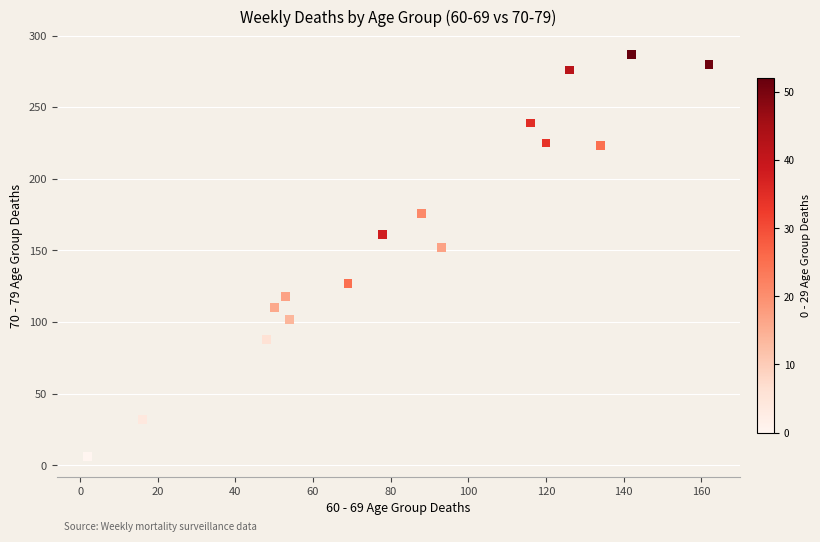

What Y value in the scatter plot is closest to 146?

152